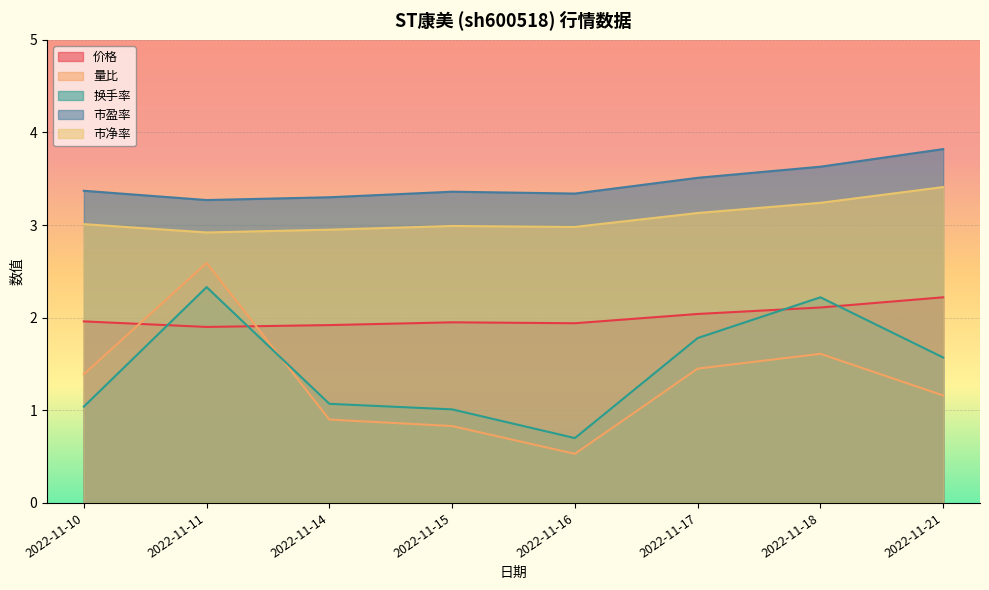

At which category is the sum across all series the highest?

2022-11-11